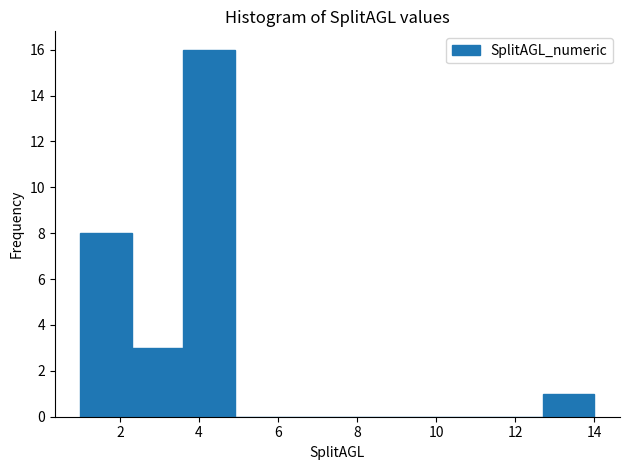

Reading left to right, list every bar in this chart as the range it spans on the x-axis followed by its height. Neither the bar edges nor the heights are printed on the chart, so give them approximately, as read against the axes.

1.0 to 2.3: 8
2.3 to 3.6: 3
3.6 to 4.9: 16
4.9 to 6.2: 0
6.2 to 7.5: 0
7.5 to 8.8: 0
8.8 to 10.1: 0
10.1 to 11.4: 0
11.4 to 12.7: 0
12.7 to 14.0: 1